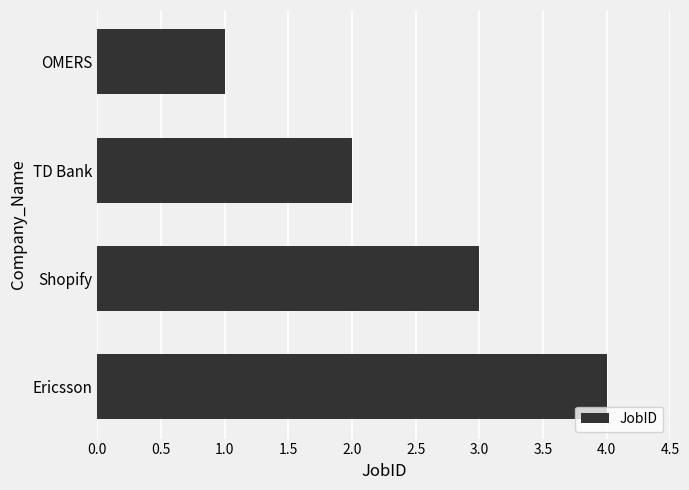

Rank the categories by value from lowest to highest.

OMERS, TD Bank, Shopify, Ericsson